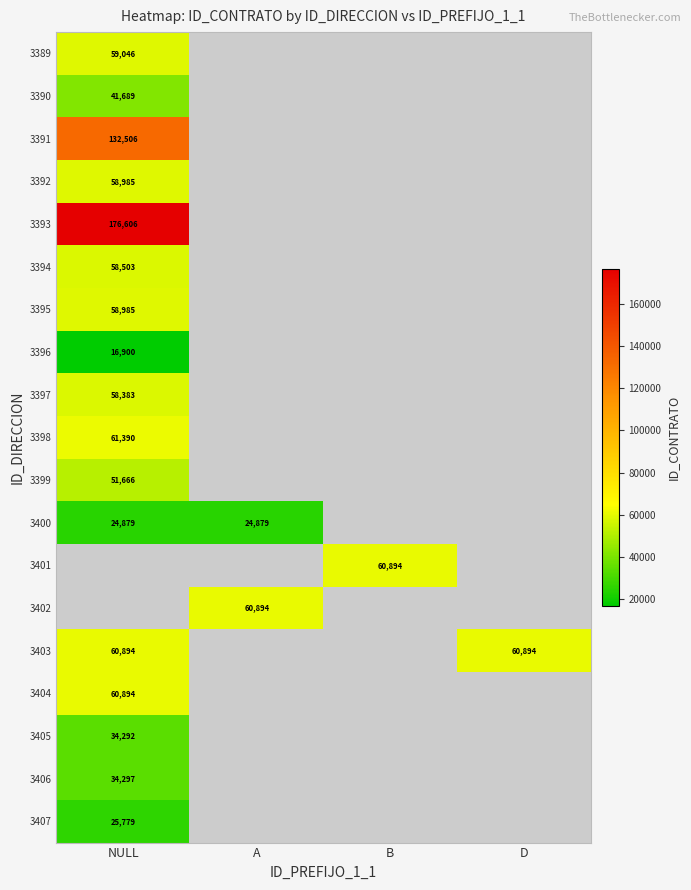

Is it true that 3407 equals 25779 at NULL?

True